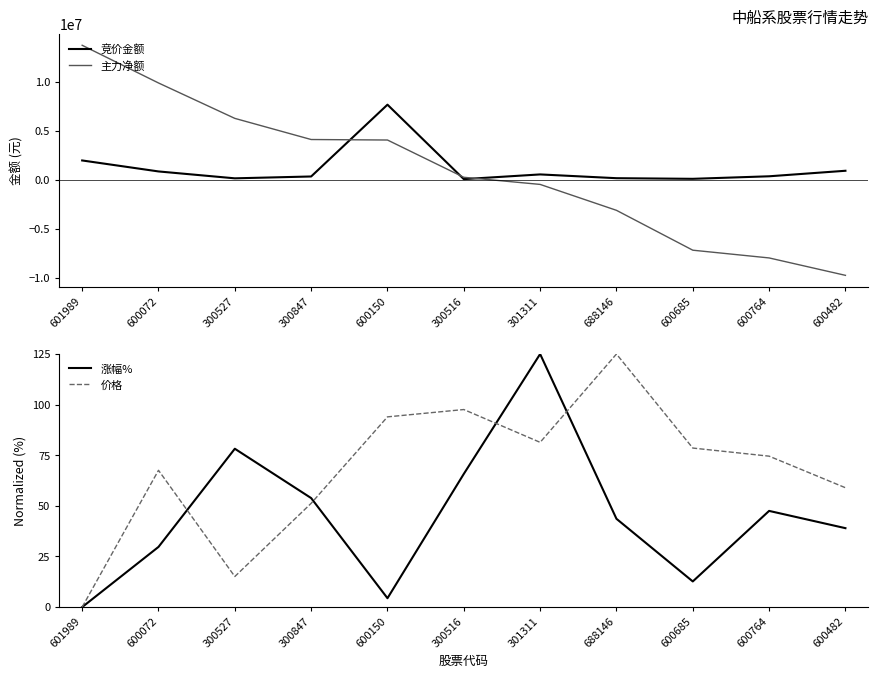

Which has a higher value, 301311 or 600482?

600482